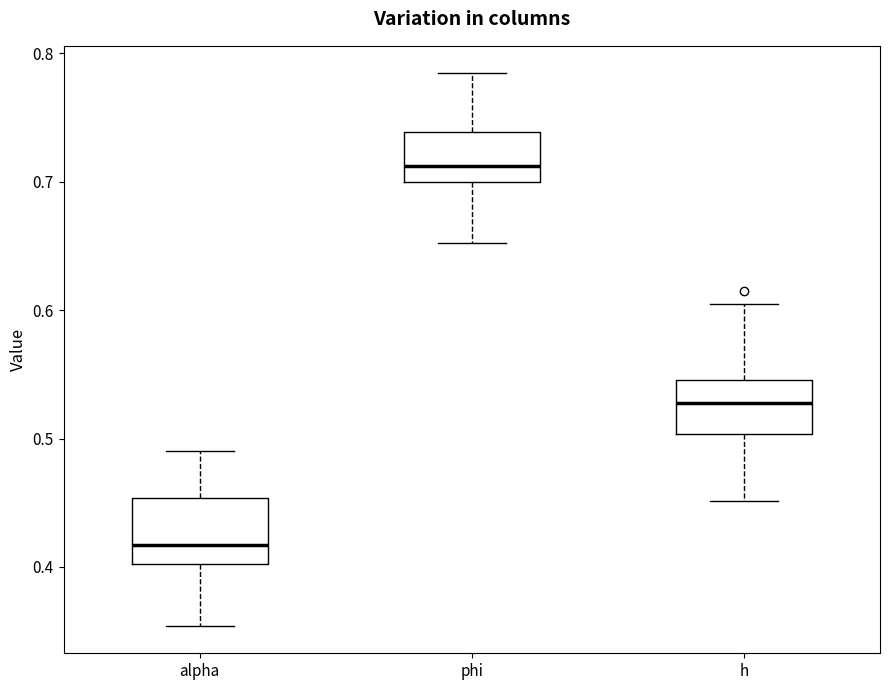

Reading left to right, read every box against the y-axis: the position of its median line, the range the box covers, and the ends of its whiskers. The values are not printed on the chart, so give them approximately, as read against the axis.

alpha: median 0.42, box 0.40 to 0.45, whiskers 0.35 to 0.49
phi: median 0.71, box 0.70 to 0.74, whiskers 0.65 to 0.78
h: median 0.53, box 0.50 to 0.55, whiskers 0.45 to 0.60